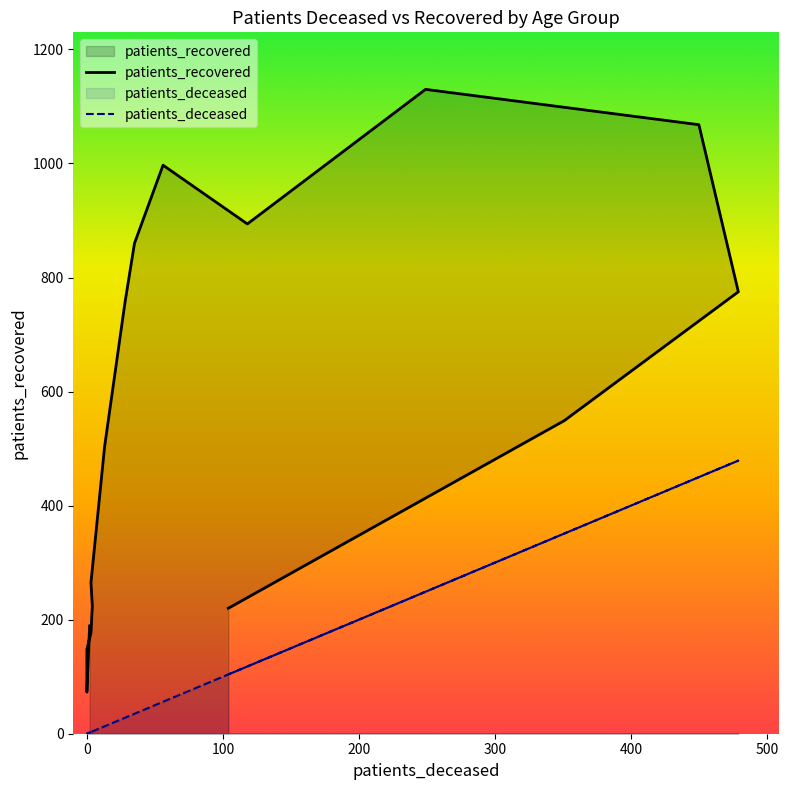

Reading right to left, extract all data points from this chart.

patients_deceased: 104	351	479	450	249	118	56	35	28	13	3	4	3	0	0	2
patients_recovered: 220	549	775	1068	1130	894	997	860	756	503	265	224	177	148	73	189